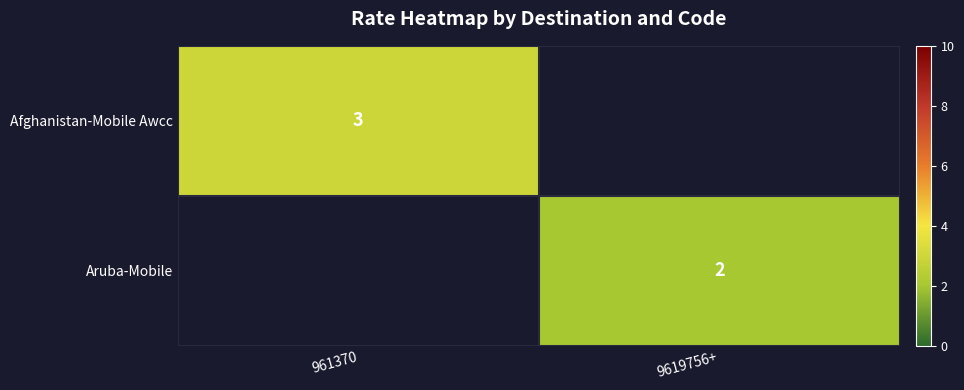

List the series in order of their peak value, highest first.

Afghanistan-Mobile Awcc, Aruba-Mobile